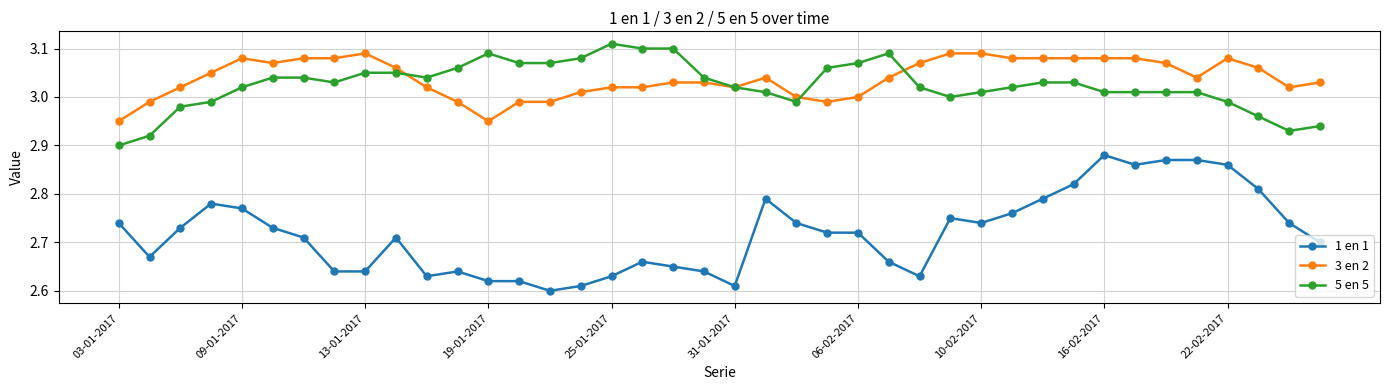

Which series has the largest range (max minus min)?

1 en 1